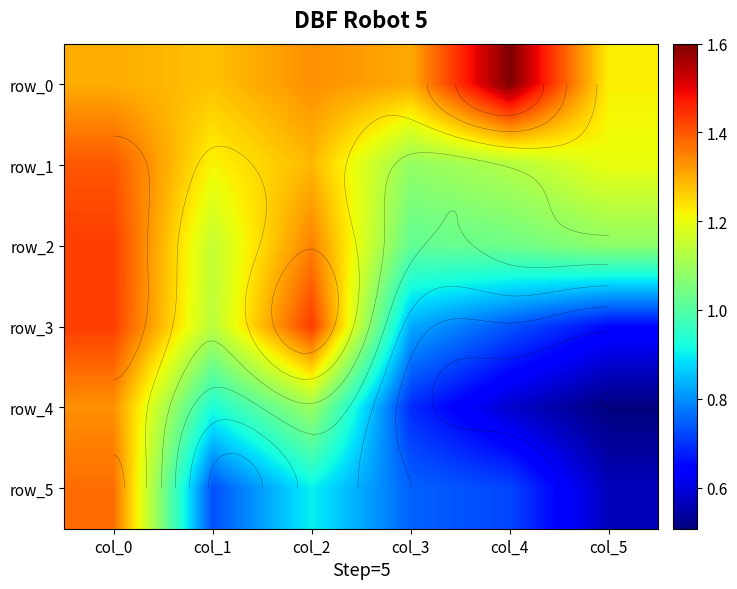

Reading left to right, list all the values displayed in this chart.

row_0: col_0=1.3	col_1=1.3	col_2=1.3	col_3=1.3	col_4=1.6	col_5=1.2
row_1: col_0=1.4	col_1=1.2	col_2=1.3	col_3=1.1	col_4=1.1	col_5=1.2
row_2: col_0=1.4	col_1=1.1	col_2=1.4	col_3=1.0	col_4=1.0	col_5=1.1
row_3: col_0=1.4	col_1=1.1	col_2=1.4	col_3=0.8	col_4=0.7	col_5=0.7
row_4: col_0=1.3	col_1=0.9	col_2=1.1	col_3=0.7	col_4=0.6	col_5=0.5
row_5: col_0=1.4	col_1=0.7	col_2=0.9	col_3=0.8	col_4=0.7	col_5=0.6